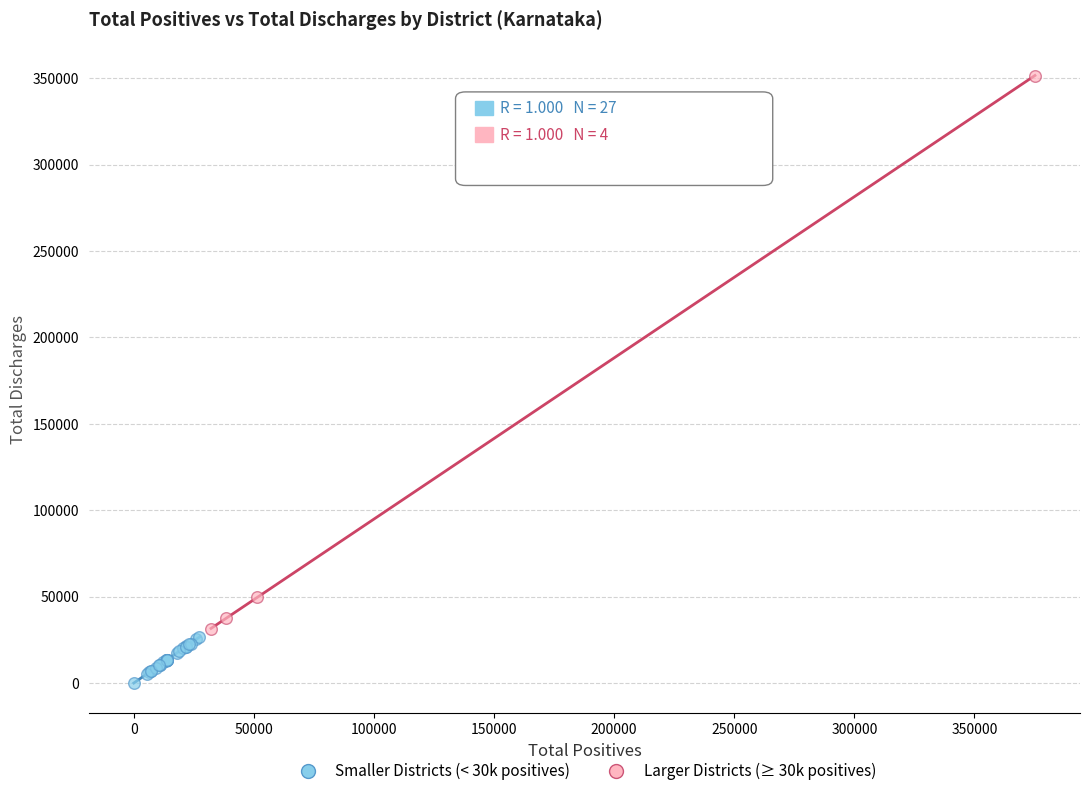

Which series has the widest spread of Y values?

Larger Districts (≥ 30k positives)